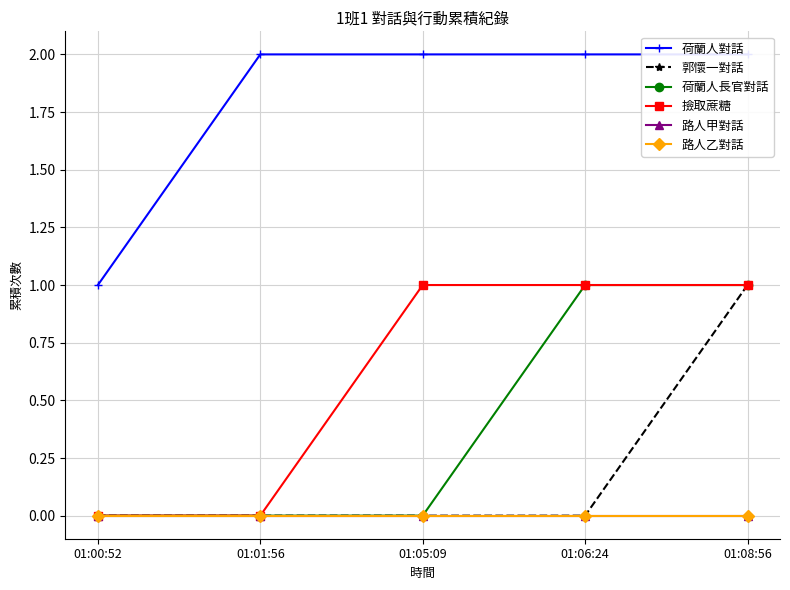

Which has a higher value, 01:01:56 or 01:08:56?

01:01:56